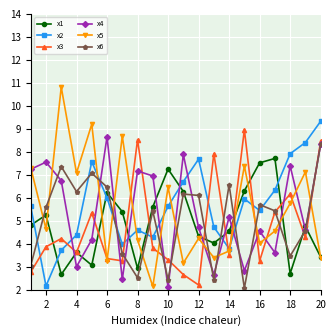

What is the maximum value shown in the chart?

10.8